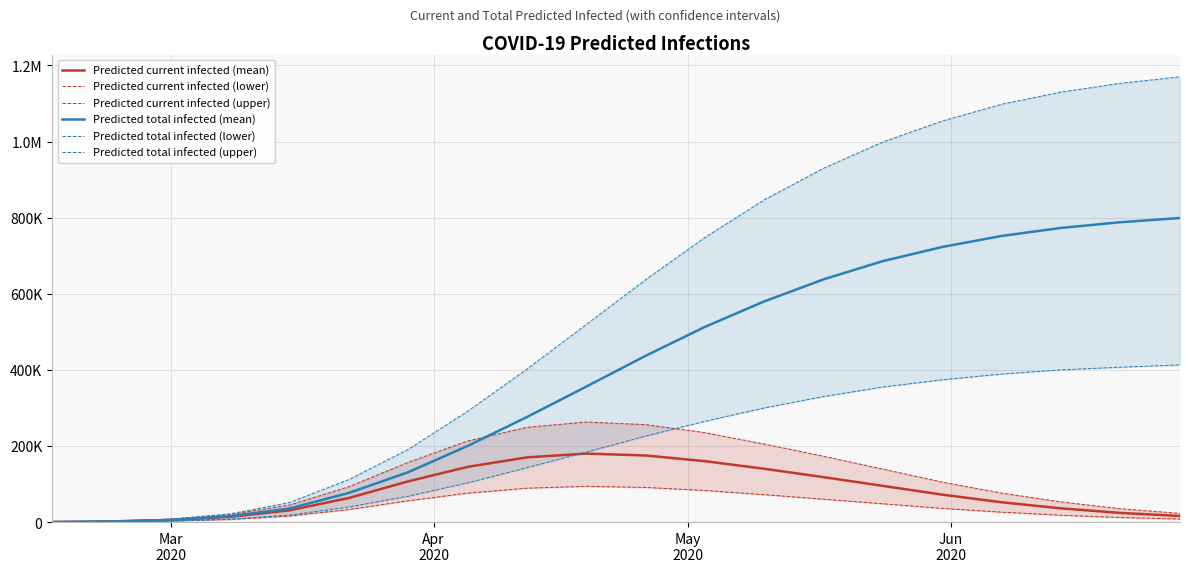

What is the difference between the second highest and second lowest values in the Predicted current infected (lower) series?

90192